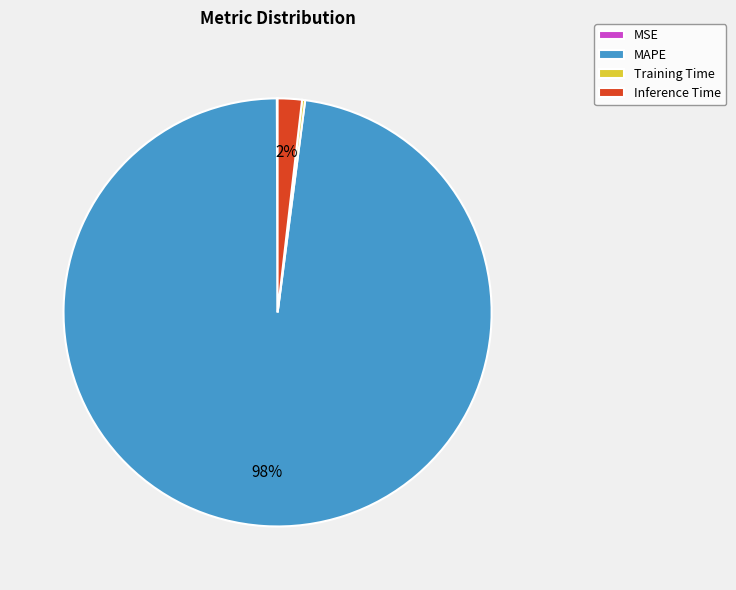

Combined, do Inference Time and MAPE account for over 50%?

Yes